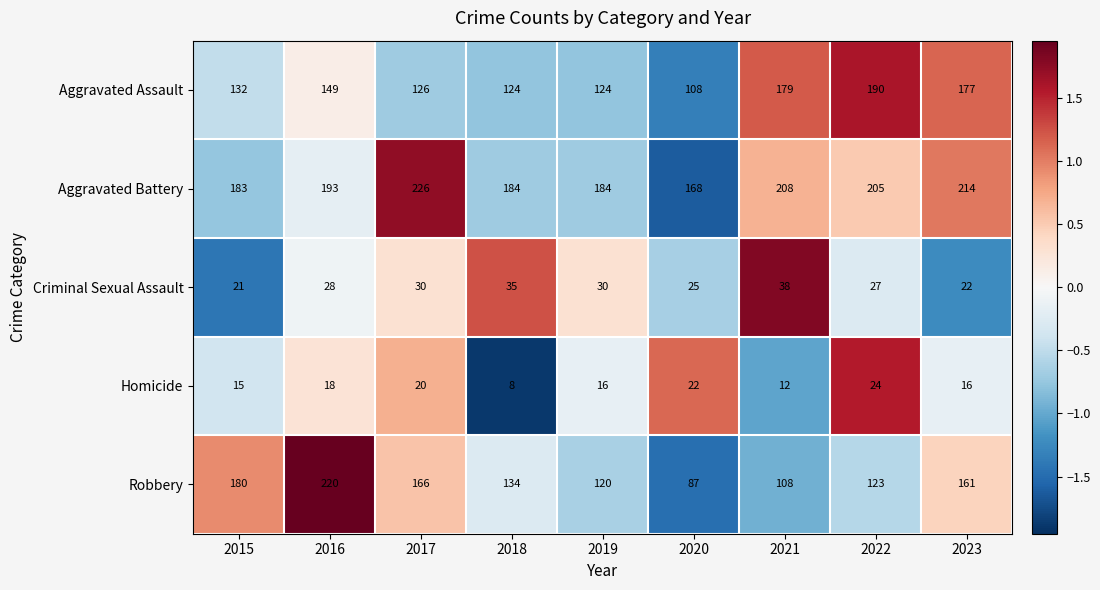

Which category has the lowest value in the Aggravated Assault series?

2020